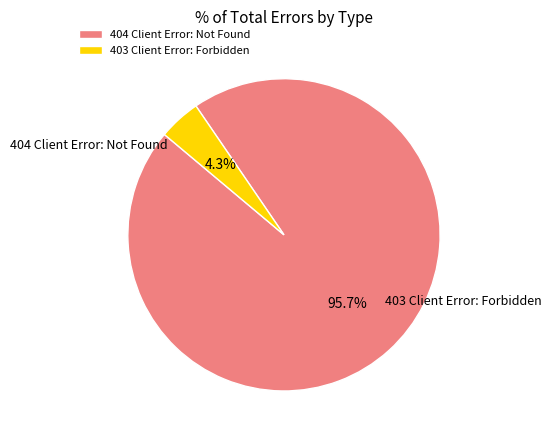

Which category has the biggest portion of the pie?

404 Client Error: Not Found